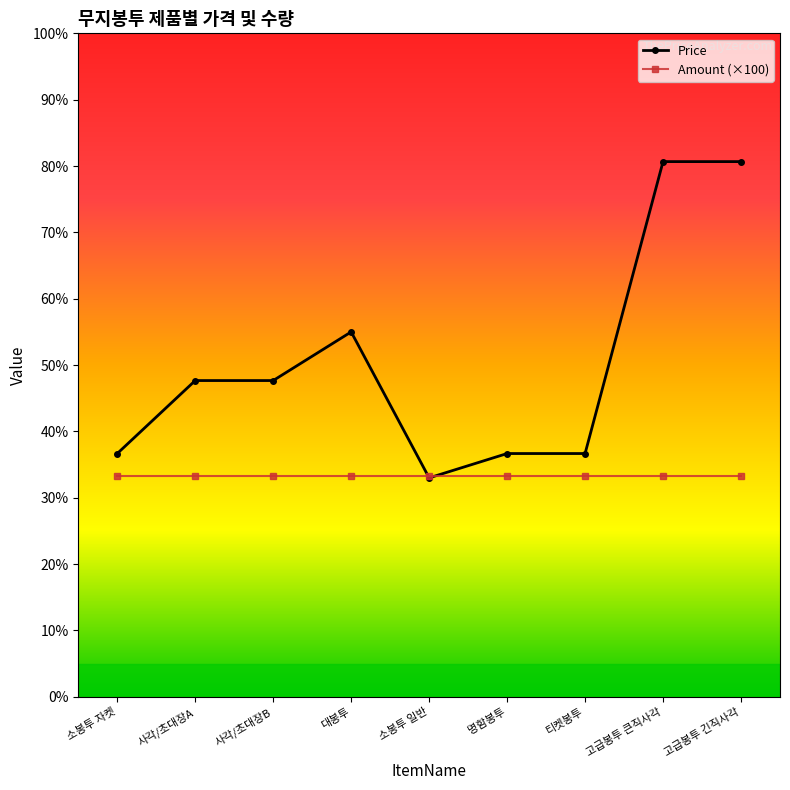

What is the label of the 5th point from the right?

소봉투 일반